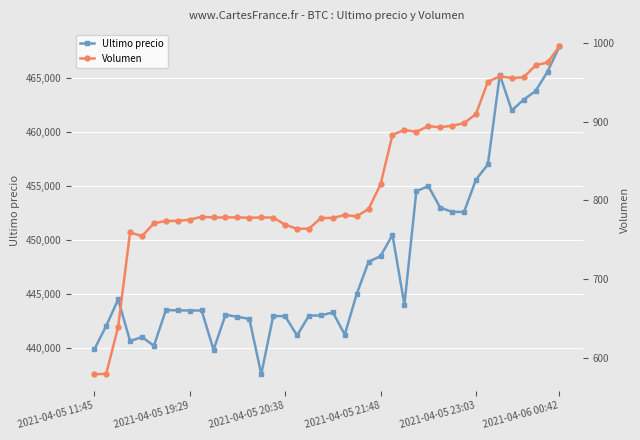

Reading left to right, what are all the values shown in this chart?

Ultimo precio: 439856.0	442042.0	444489.0	440637.0	441009.0	440200.0	443496.0	443485.0	443462.0	443472.0	439823.0	443069.0	442876.0	442693.0	437562.0	442954.0	442943.0	441154.0	442996.0	443007.0	443293.0	441238.0	444989.0	447988.0	448500.0	450472.0	444005.0	454509.0	454999.0	452998.0	452600.0	452599.0	455589.0	457000.0	465301.0	462000.0	462999.0	463801.0	465595.0	467932.0
Volumen: 579.7	580.2	639.7	759.4	754.8	771.0	773.9	774.1	775.5	779.3	778.4	778.4	778.5	778.0	778.4	778.3	769.2	764.0	764.2	777.7	777.8	781.5	779.8	789.2	820.4	883.2	889.4	886.9	894.2	892.7	894.8	897.8	909.5	950.6	957.2	955.1	956.1	971.3	974.9	995.2